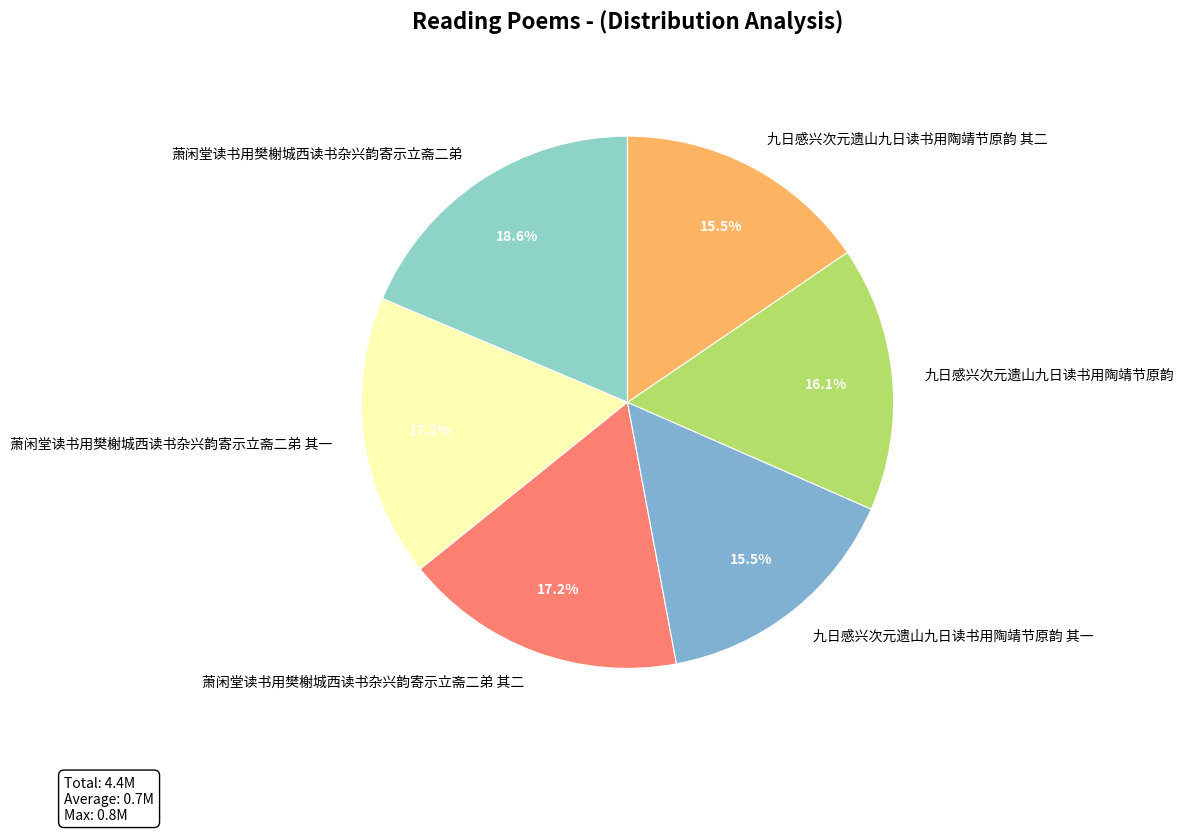

What is the largest slice in the pie chart?

萧闲堂读书用樊榭城西读书杂兴韵寄示立斋二弟